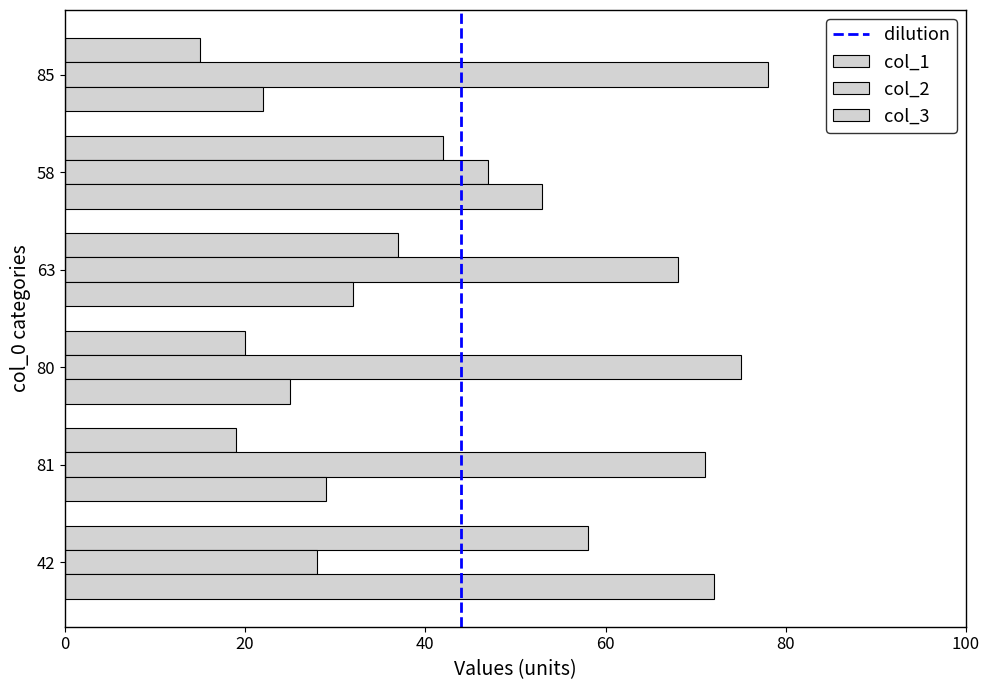

How many series are shown in this chart?

3